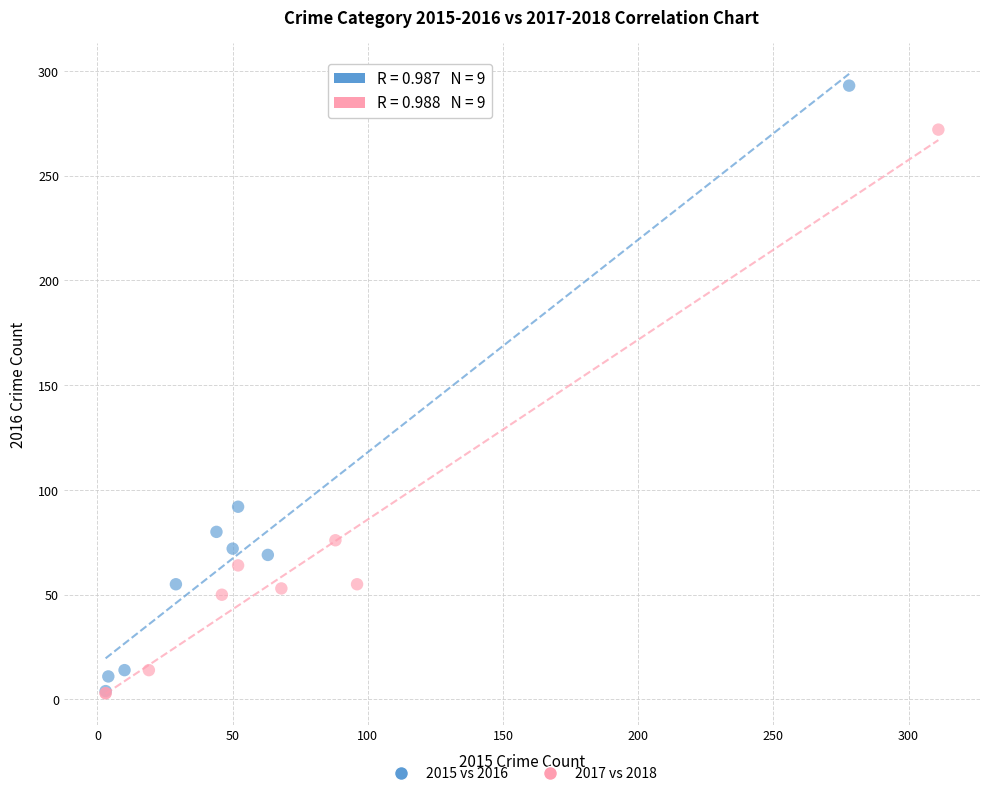

Which series reaches the maximum Y coordinate?

2015 vs 2016